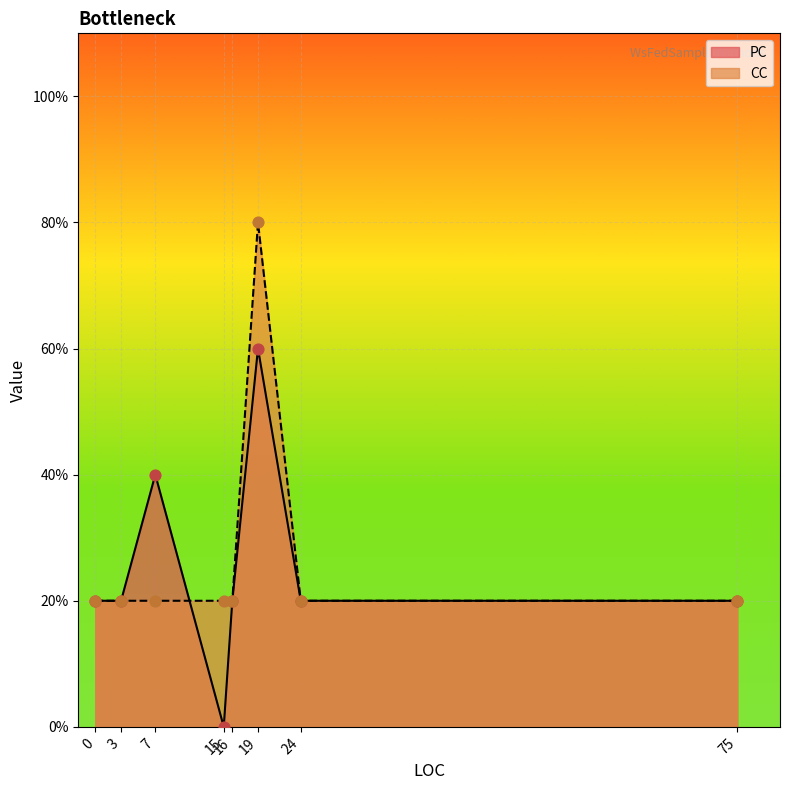

Which series contains the highest Y value?

CC